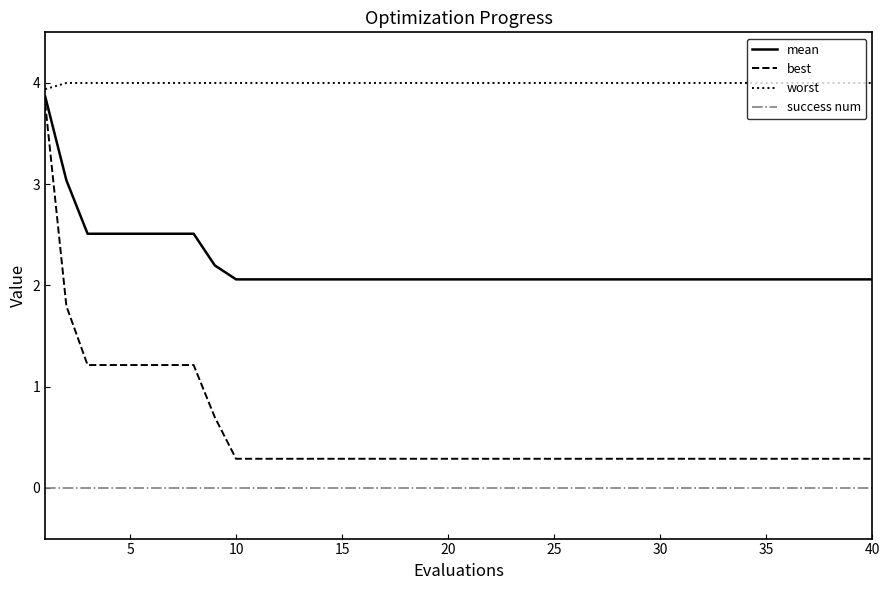

Which series has the widest spread of values?

best